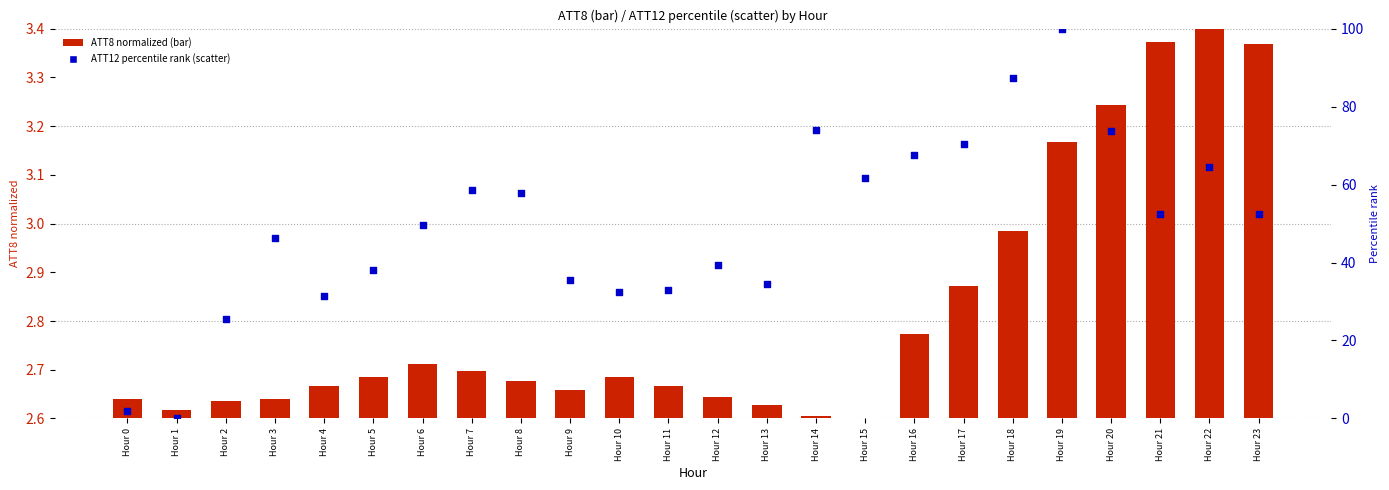

What is the total value across all series at Hour 3?

46.3